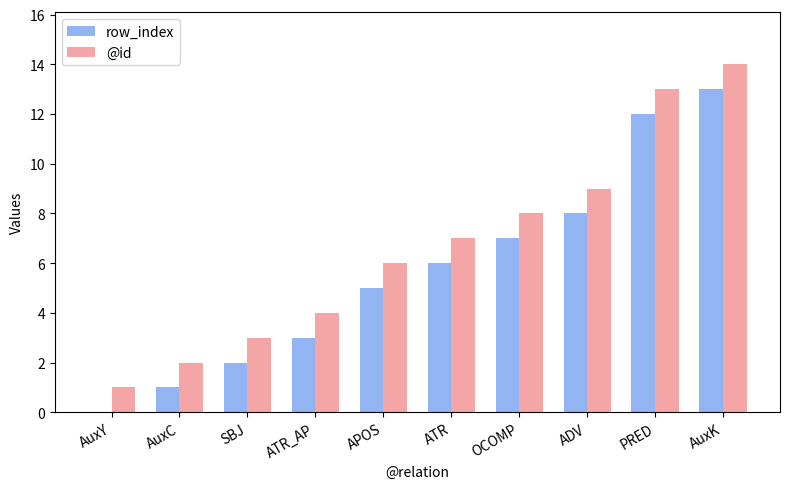

Where is @id nearest to the value 7?

ATR